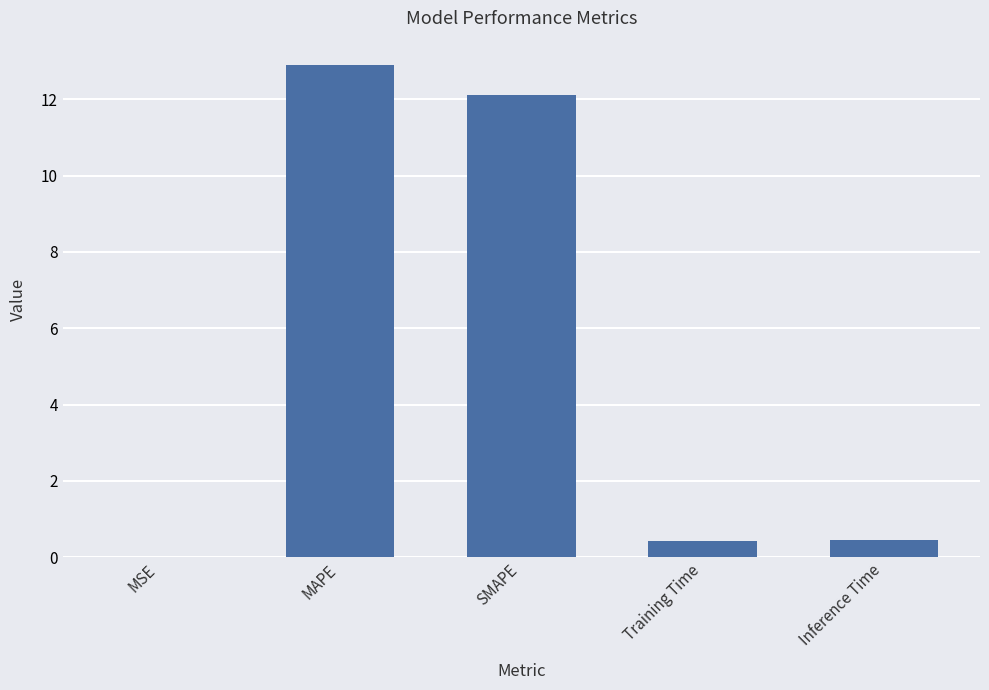

At which category does the chart reach its peak across all series?

MAPE